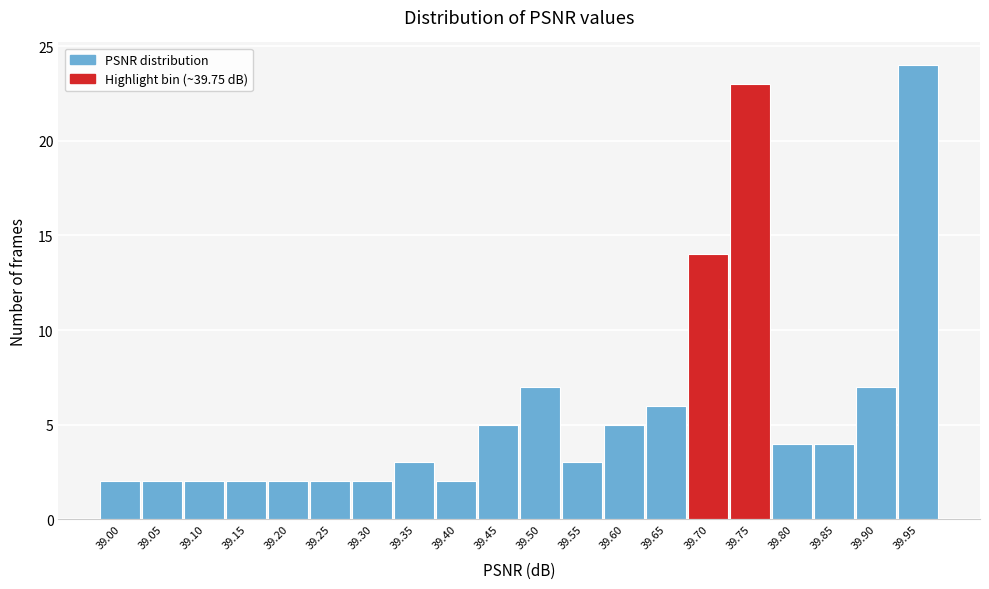

Reading right to left, extract all data points from this chart.

24	7	4	4	23	14	6	5	3	7	5	2	3	2	2	2	2	2	2	2